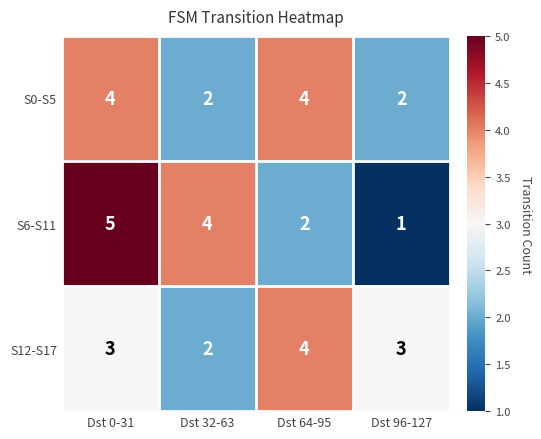

The value of S6-S11 at Dst 32-63 is 4. True or false?

True